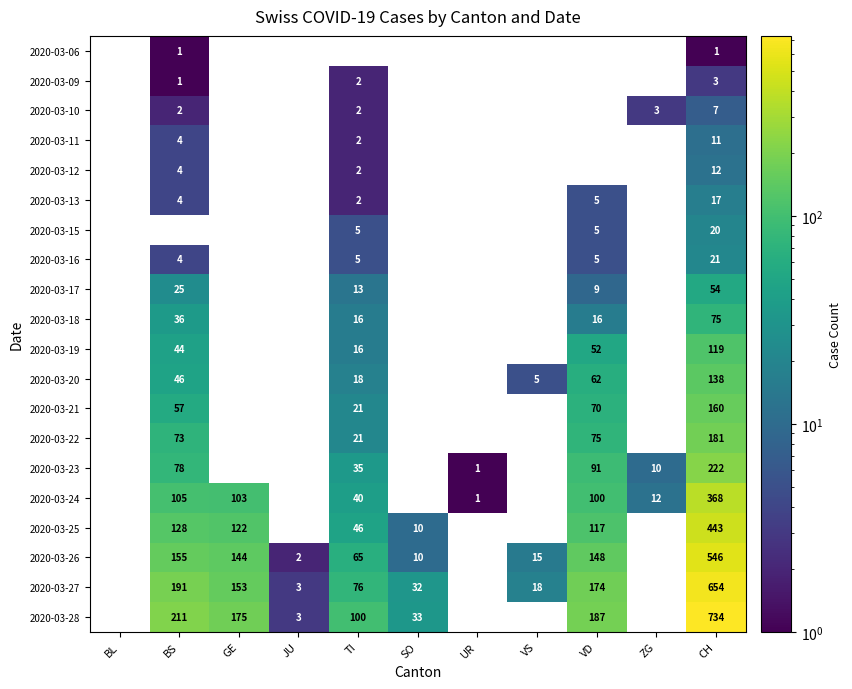

What is the sum of the 2020-03-27 values at BS and GE?

344